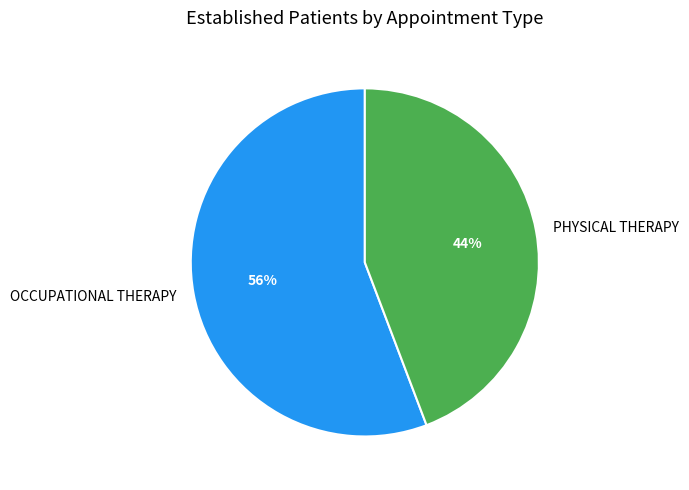

To the nearest percent, what is the difference between the largest and smallest slice percentages?

12%